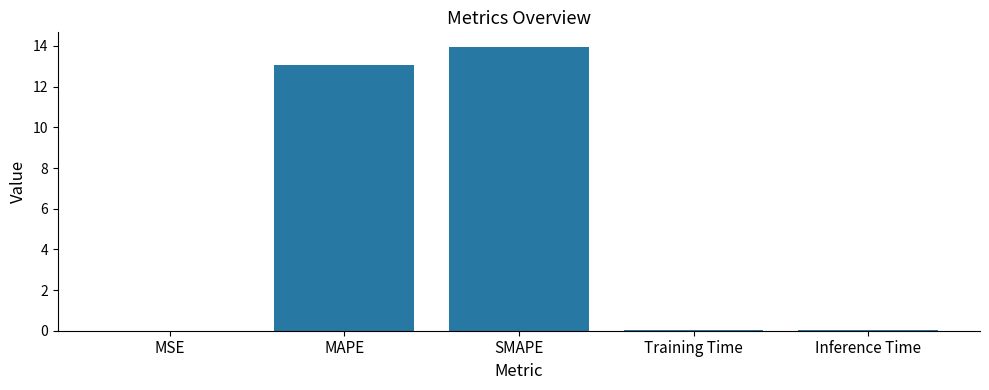

What is the sum of all values?

27.1